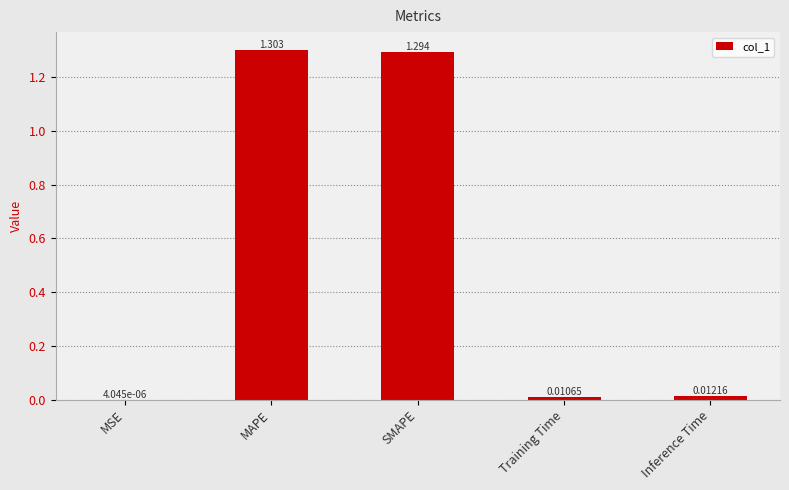

At which label is the value closest to 0?

MSE